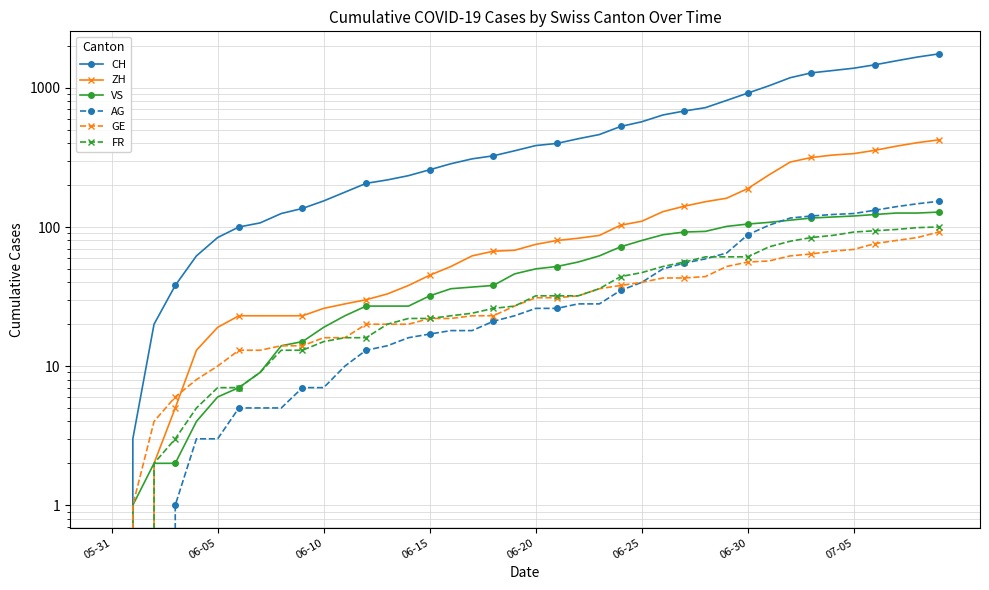

Is this an area chart (filled region under the line)?

No